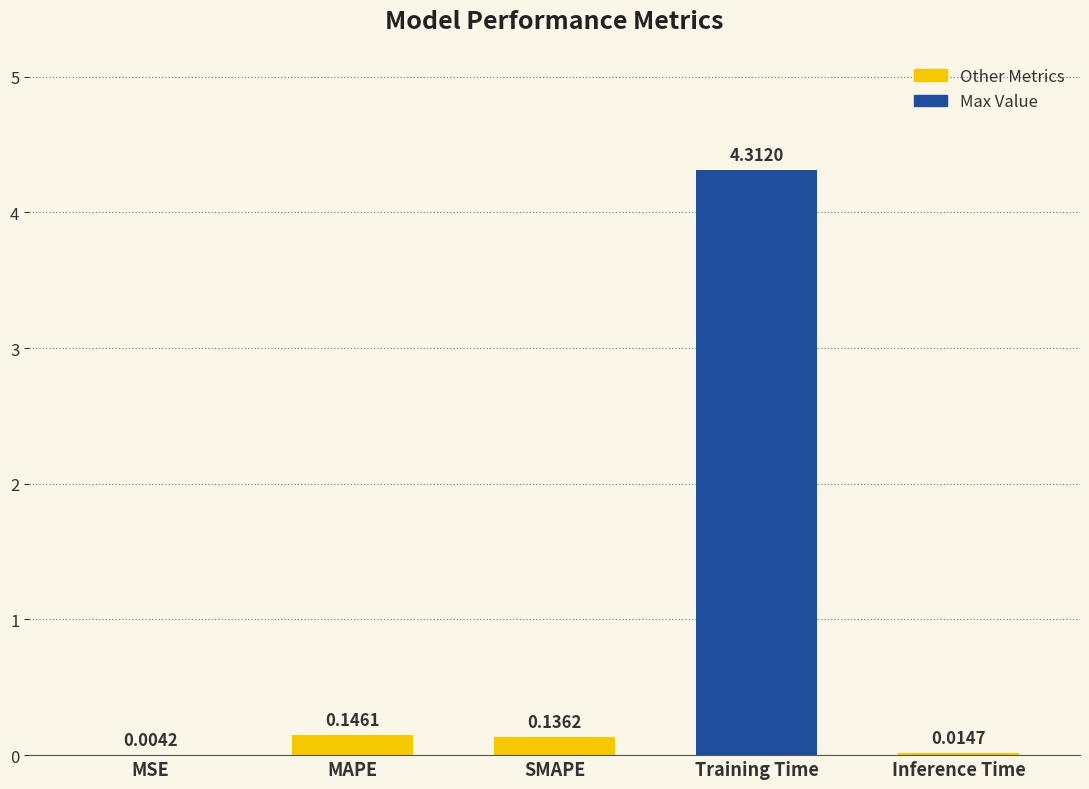

At which label is the value closest to 2?

MAPE